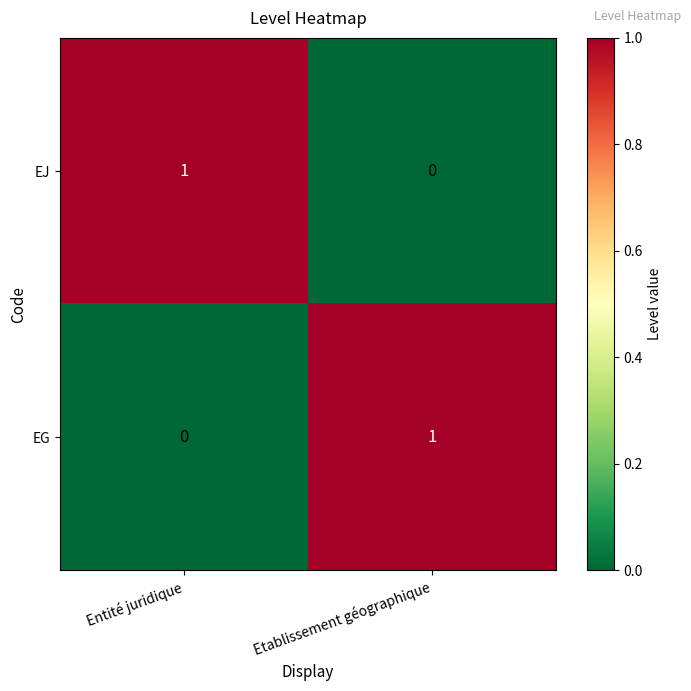

Is the value of EG at Entité juridique greater than the value of EJ at Entité juridique?

No